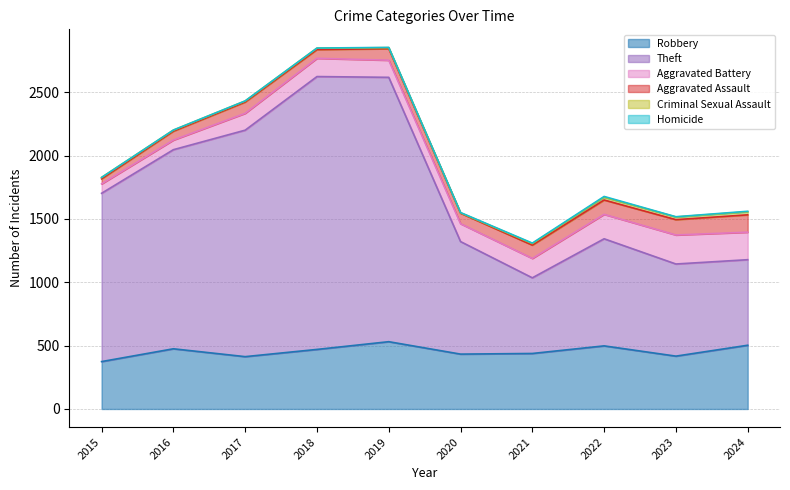

What is the spread (max minus min) of values at 2018?

2152